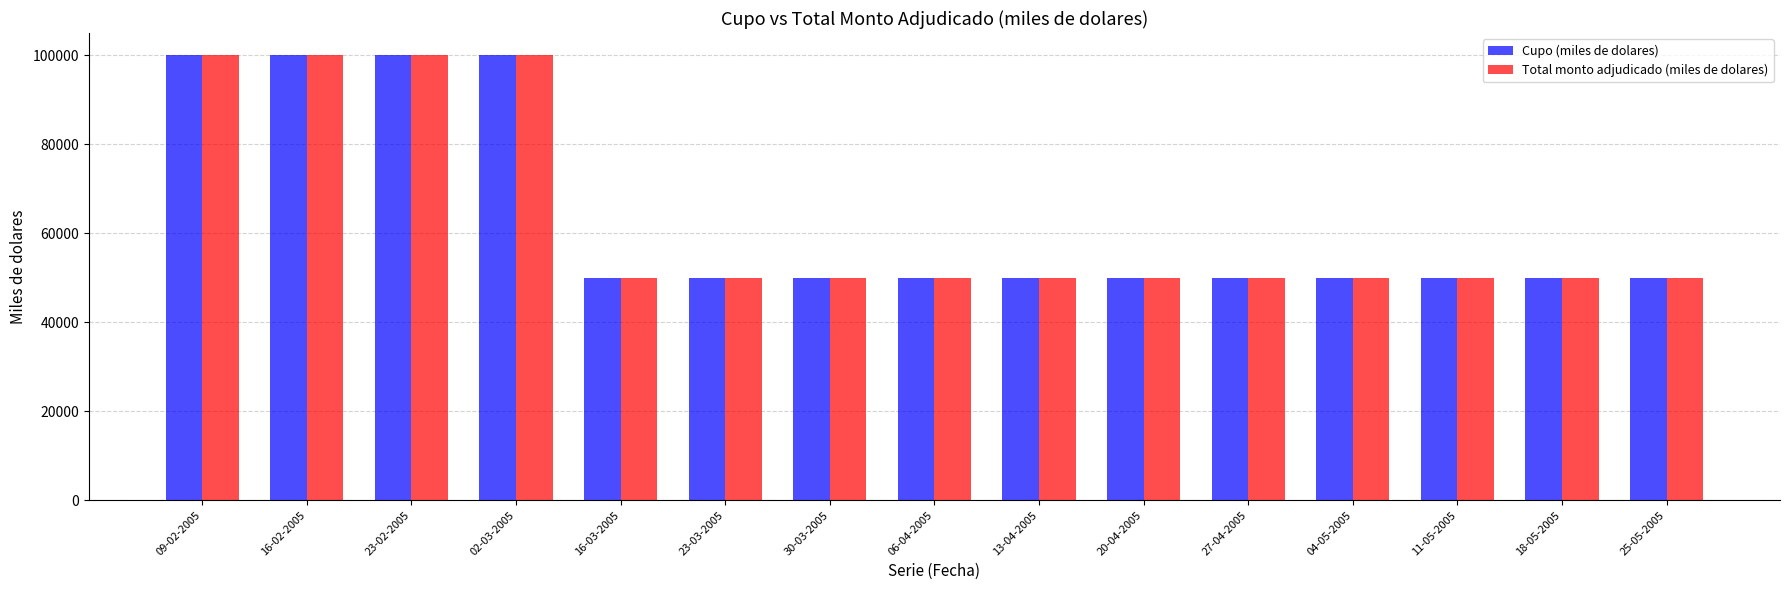

What is the value of the Total monto adjudicado (miles de dolares) bar at the 2nd from the left?

100000